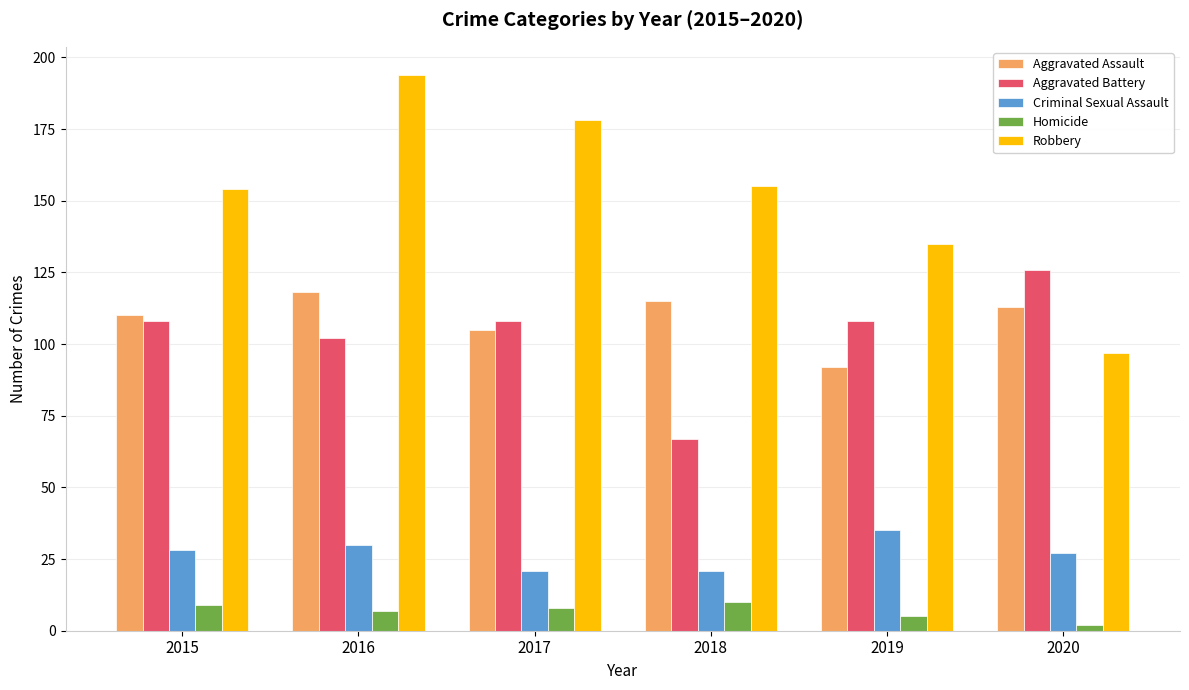

What is the spread (max minus min) of values at 2017?

170